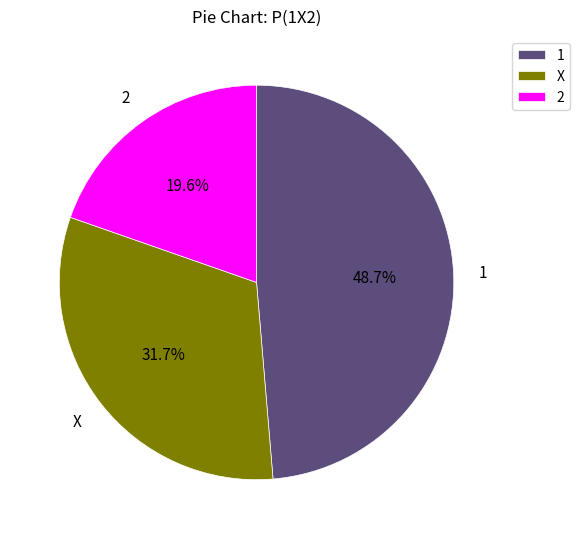

To the nearest percent, what portion does 1 represent?

49%